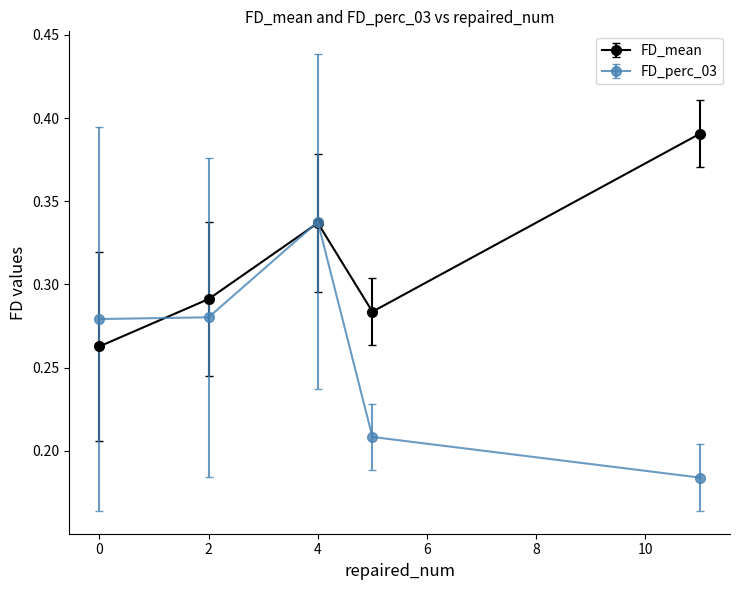

List the series in order of their overall mean, highest first.

FD_mean, FD_perc_03